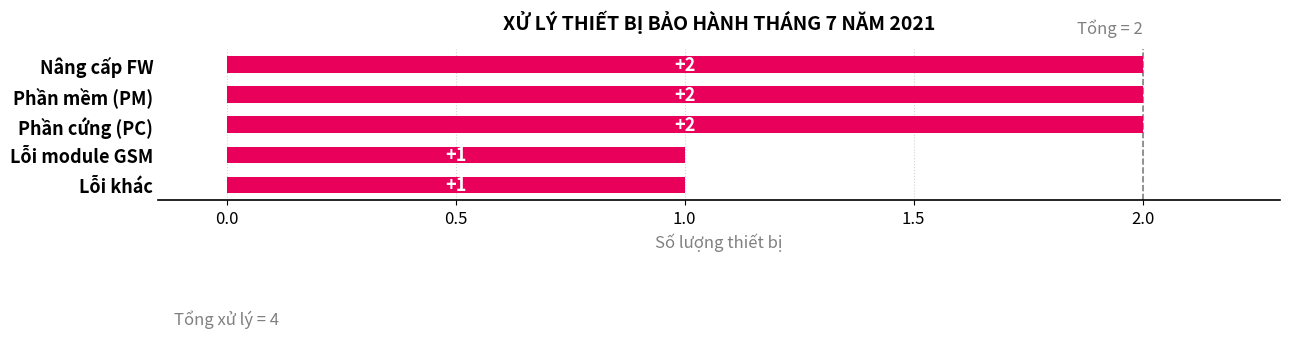

How many values are between 1 and 2?

5